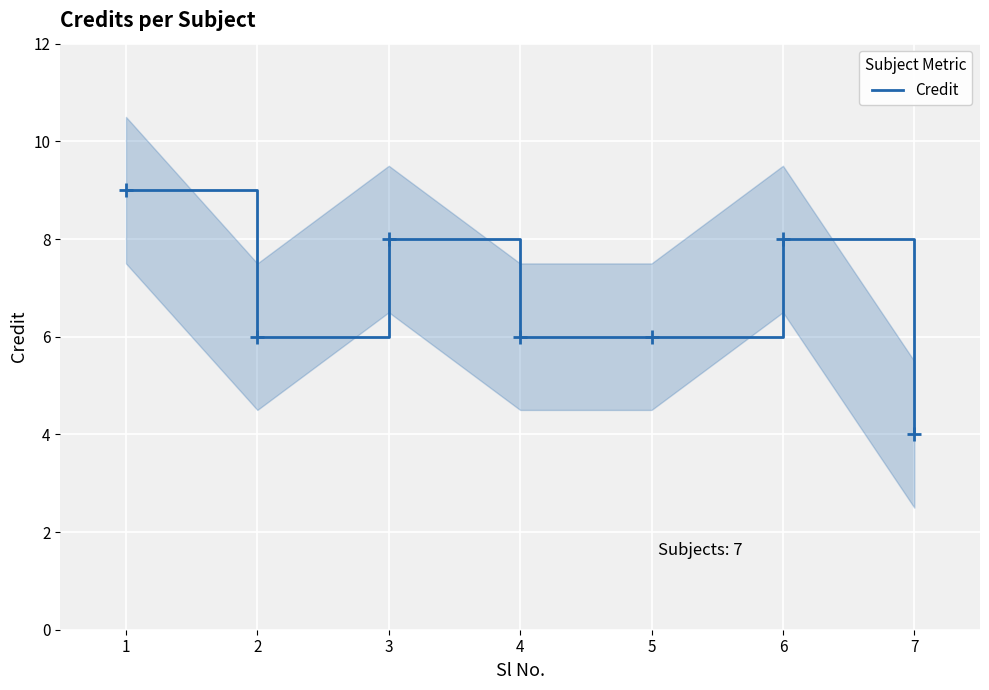

Where does the data first go above 6?

1